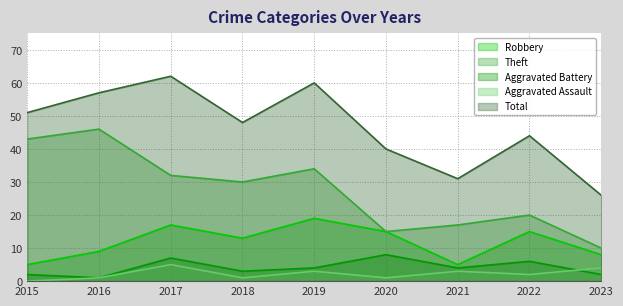

Is the value of Aggravated Battery at 2016 greater than the value of Total at 2017?

No